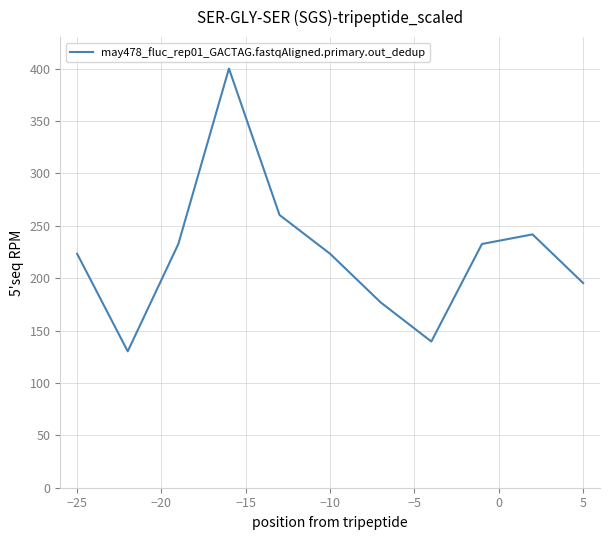

What is the smallest value displayed?

130.1